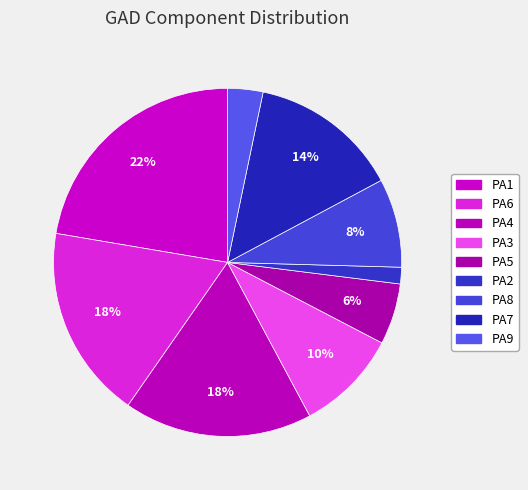

How many segments does this pie chart have?

9